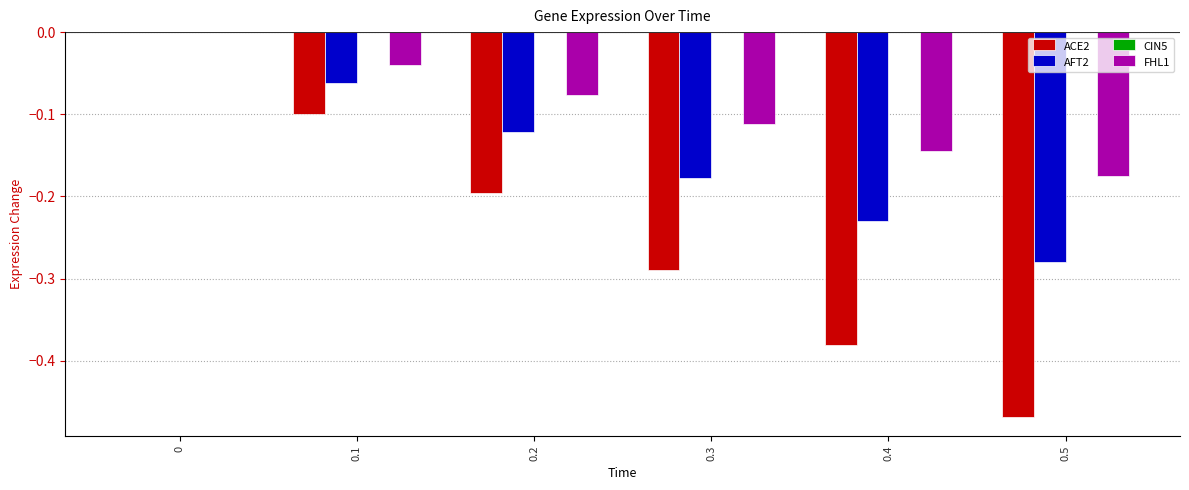

Is it true that AFT2 equals -0.2 at 0.4?

True